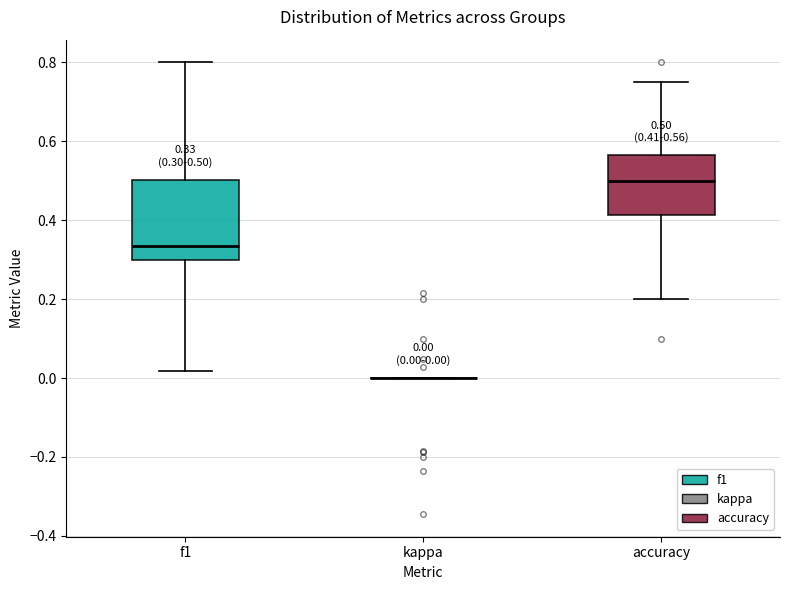

Which box is the tallest, from its lower edge to its upper edge?

f1